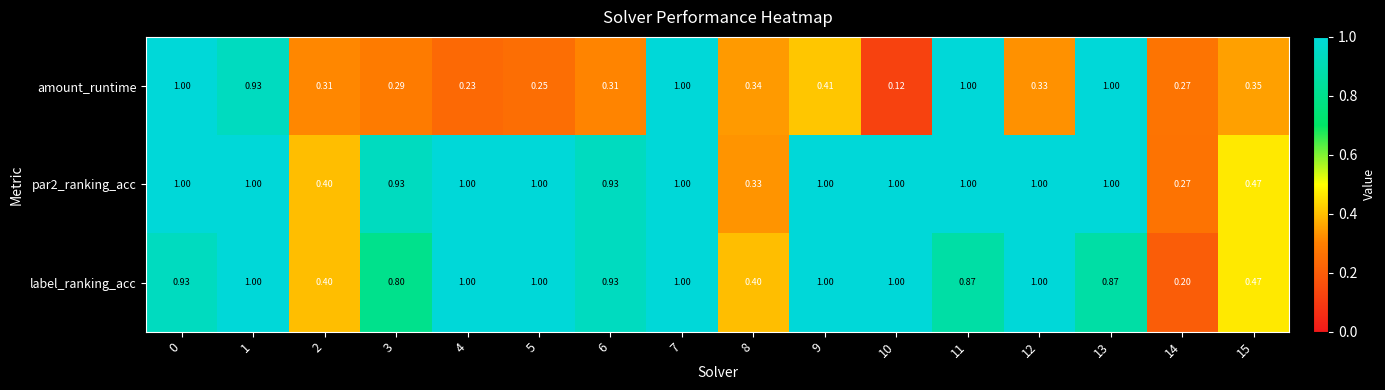

Is the value of amount_runtime at 9 greater than the value of par2_ranking_acc at 10?

No